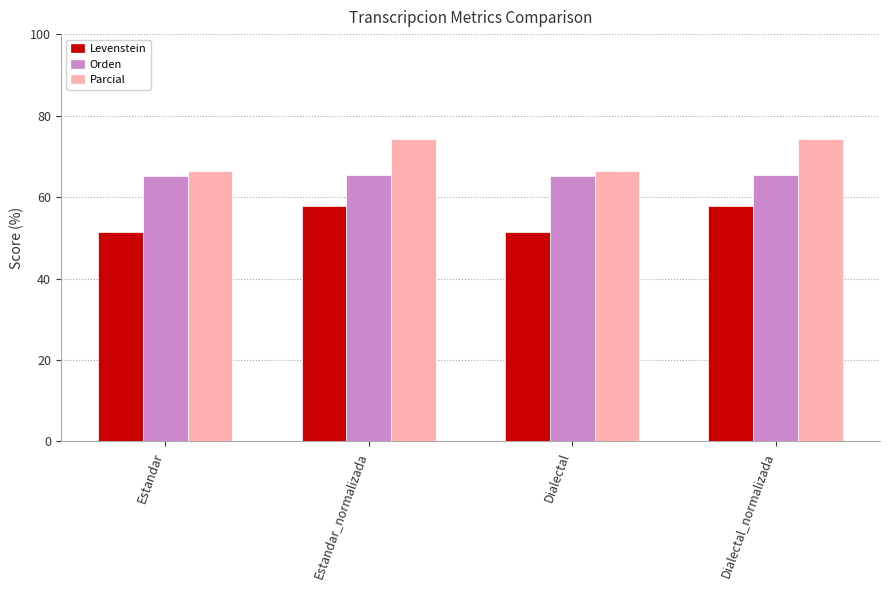

Rank the series by their average value, from highest to lowest.

Parcial, Orden, Levenstein